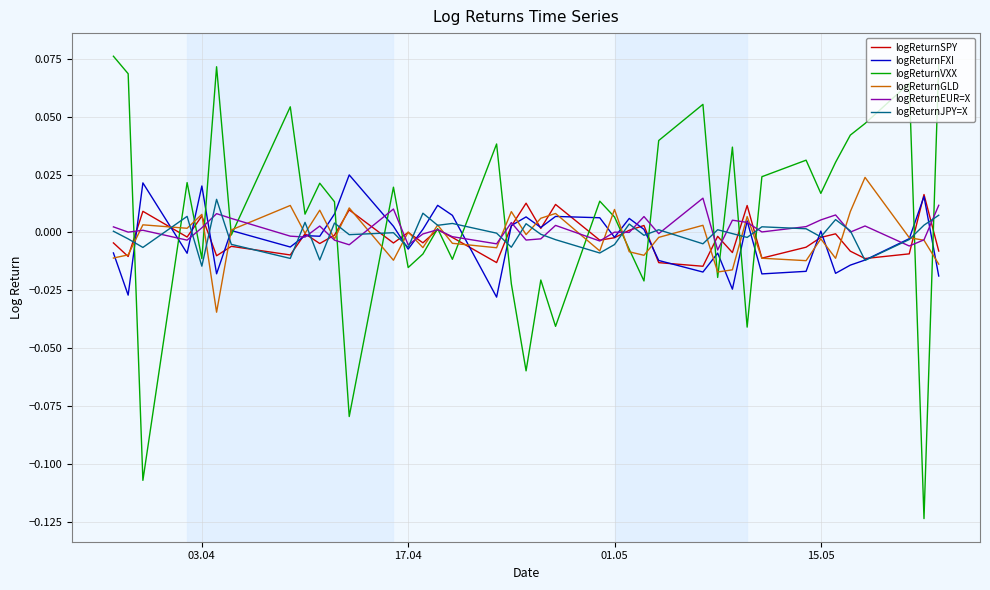

Which series has the widest spread of values?

logReturnVXX